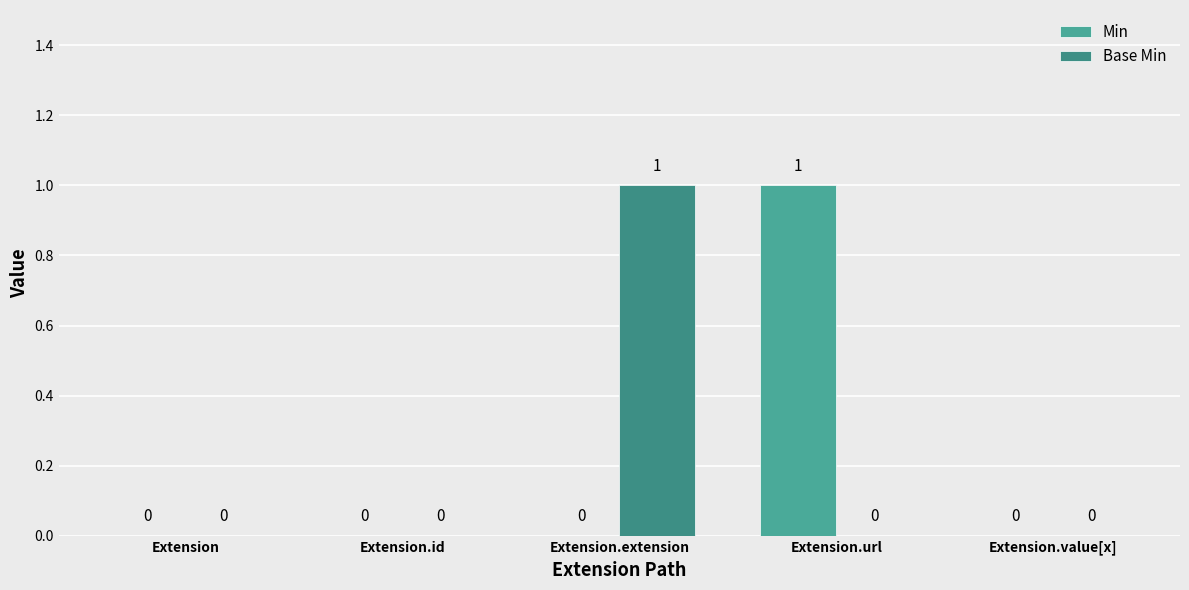

The value of Min at Extension.id is 0. True or false?

True